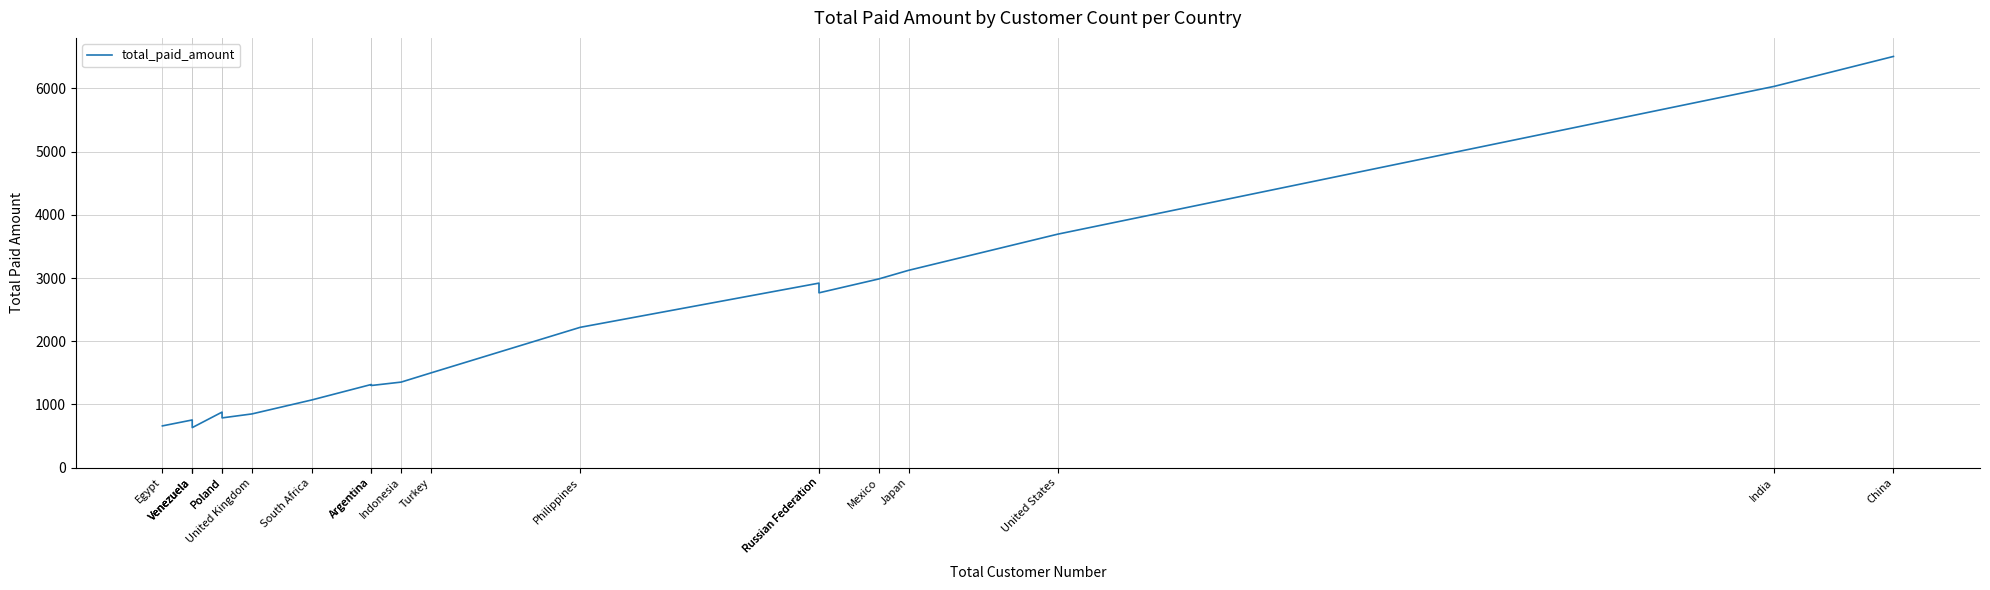

Which label corresponds to the largest value in the chart?

China